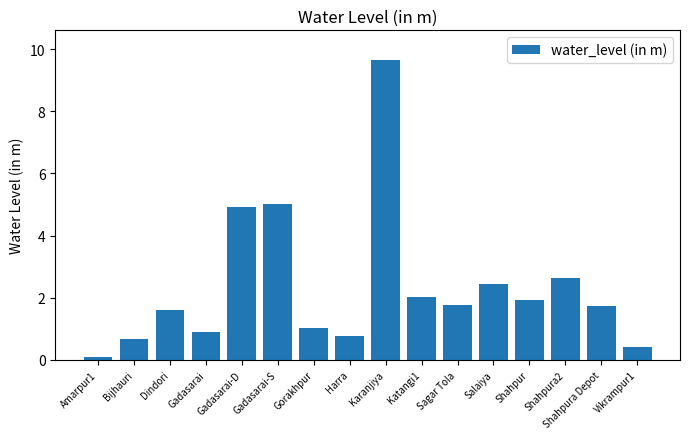

Which label corresponds to the smallest value in the chart?

Amarpur1